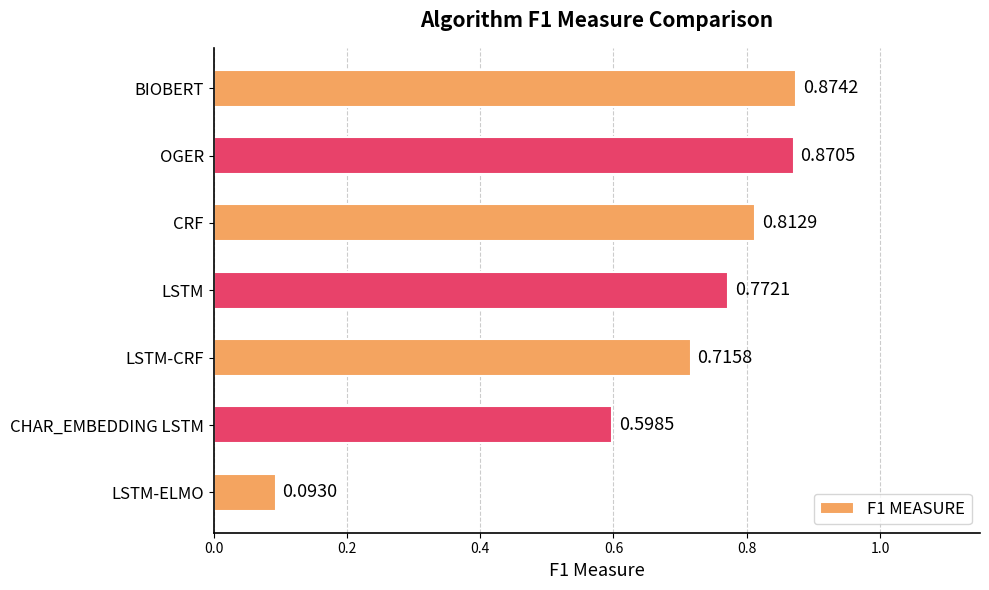

What is the sum of the values at CHAR_EMBEDDING LSTM and LSTM-CRF?

1.3